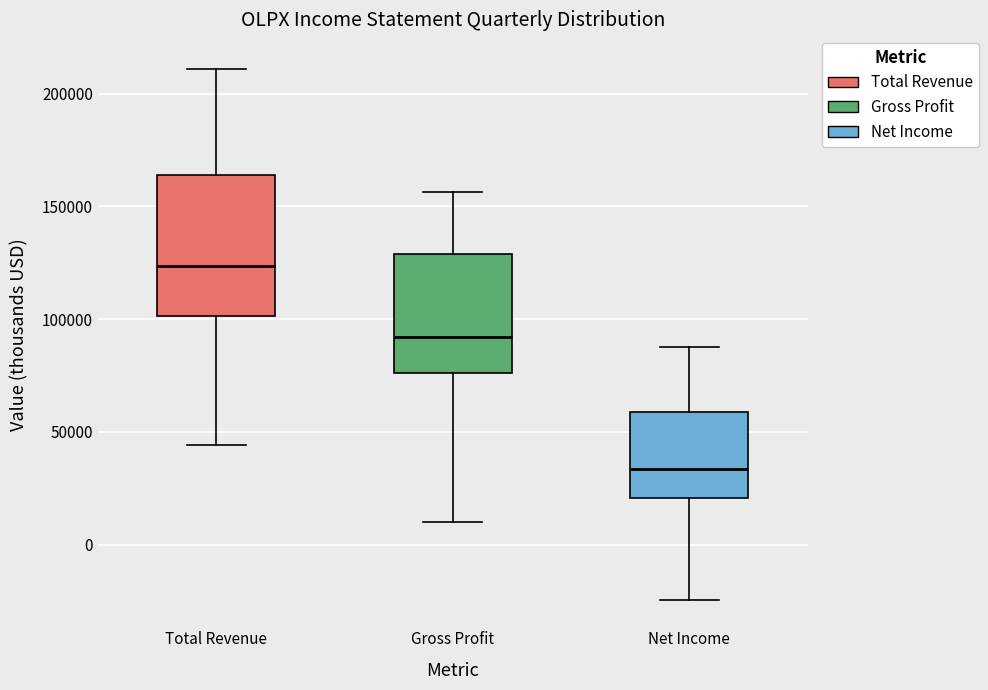

Reading left to right, transcribe this box plot: for each box, give where its median line is, the range the box spans, and where its two whiskers end, as read against the y-axis. The values are not printed on the chart, so give them approximately, as read against the axis.

Total Revenue: median 125000, box 100000 to 165000, whiskers 45000 to 210000
Gross Profit: median 90000, box 75000 to 130000, whiskers 10000 to 155000
Net Income: median 35000, box 20000 to 60000, whiskers -25000 to 90000